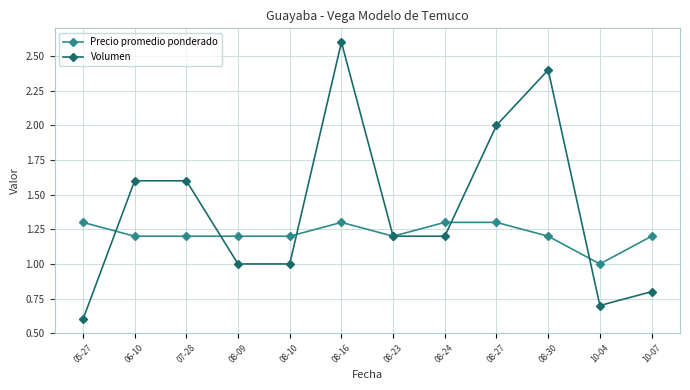

What is the sum of the Volumen values at 08-23 and 10-04?

1.9